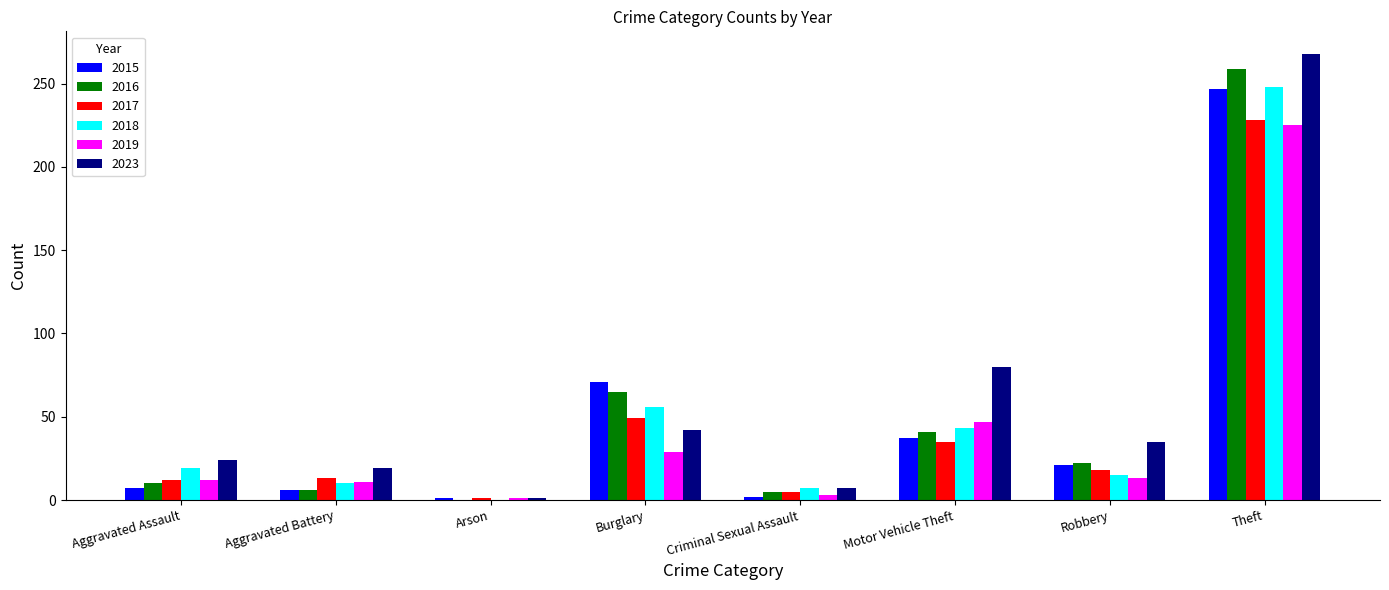

What is the sum of the 2018 values at Motor Vehicle Theft and Robbery?

58